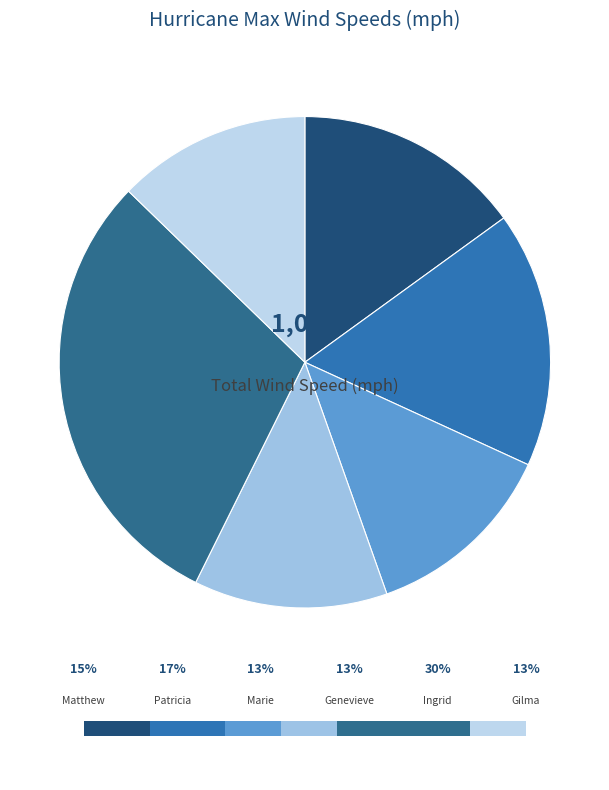

How many slices are in this pie chart?

6